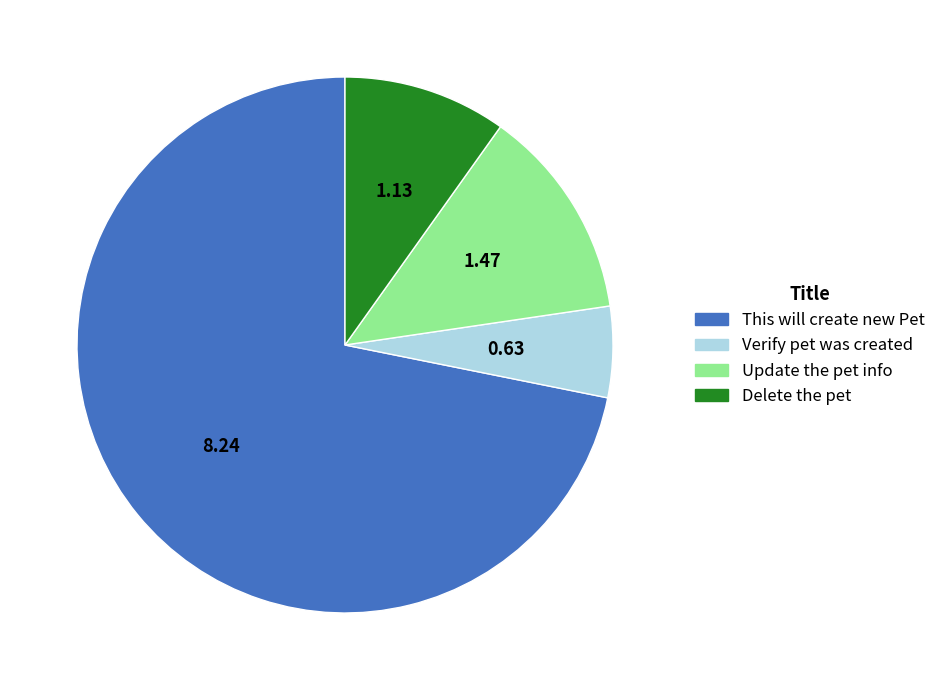

Does Delete the pet represent more than half of the total?

No